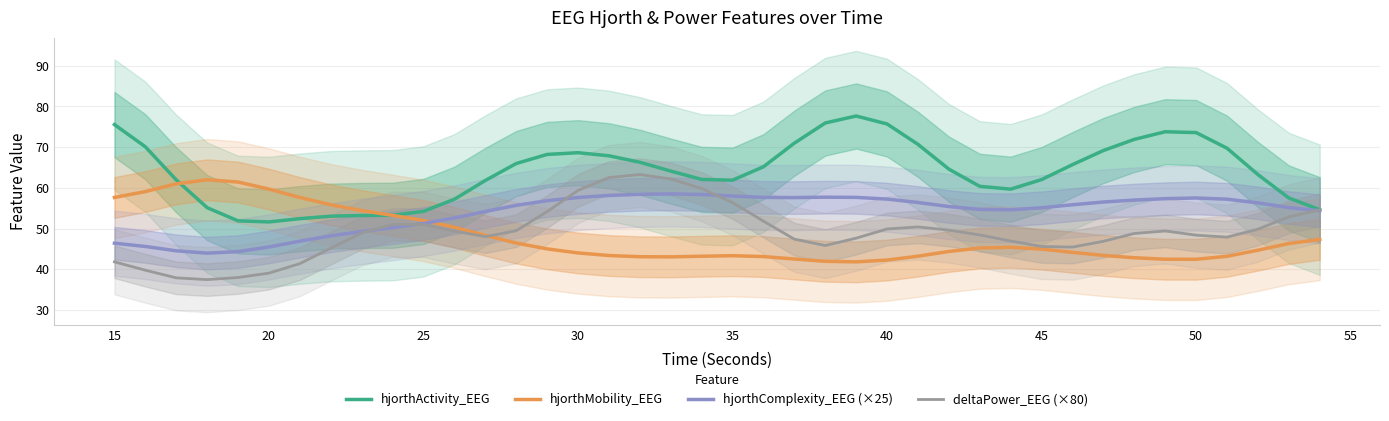

True or false: hjorthComplexity_EEG (×25) has a value of 45.5 at 20.

True